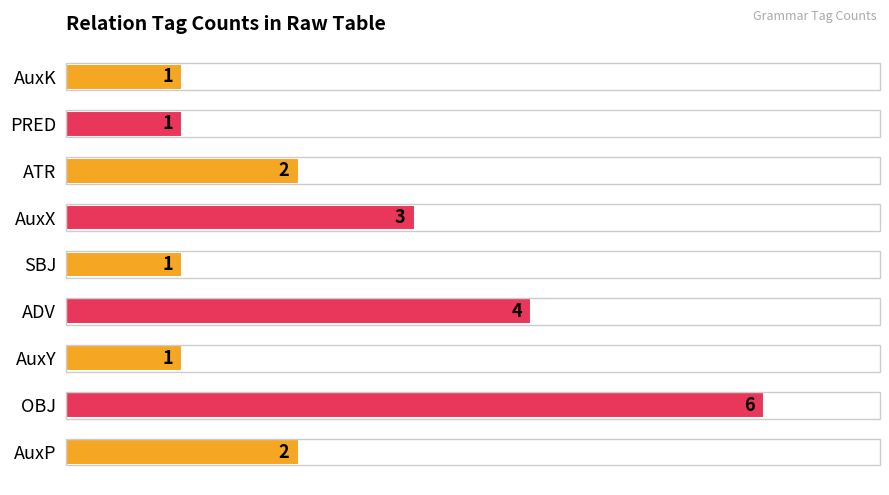

What is the difference between the second highest and second lowest values?

3